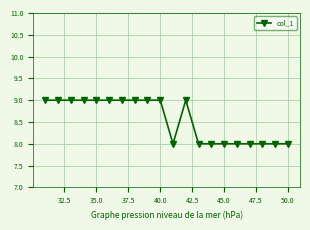

Does the chart display data point markers on the line(s)?

Yes